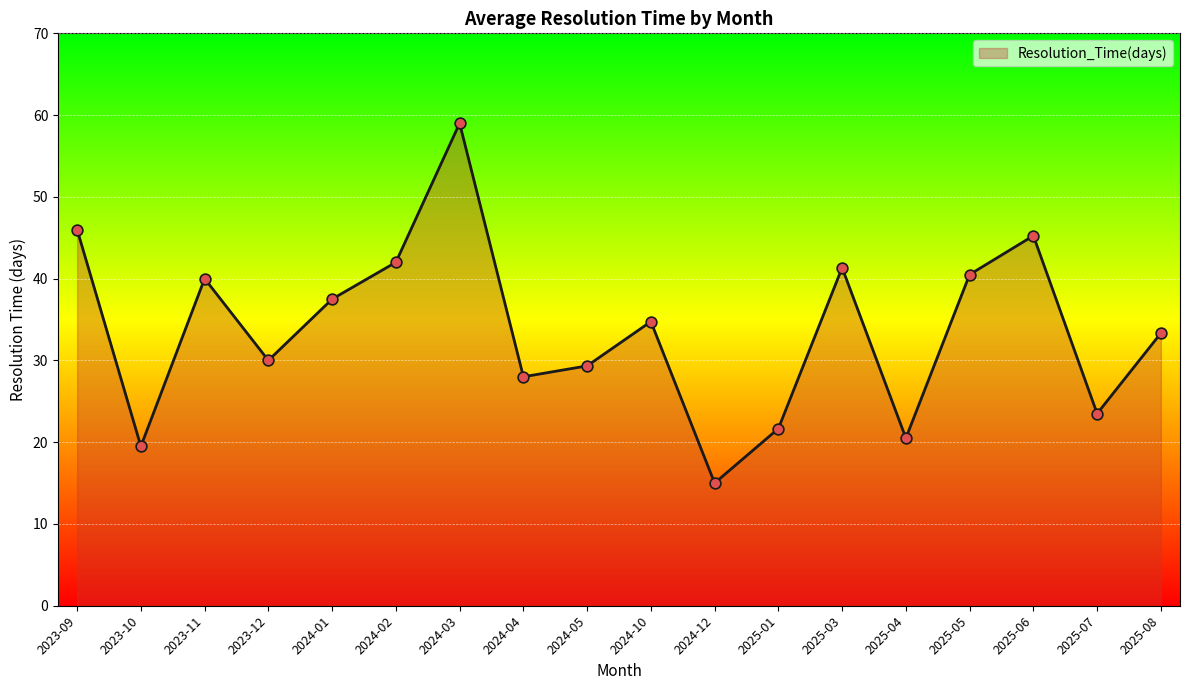

Approximately how many times larger is the value at 2023-09 compared to 2023-12?

1.5